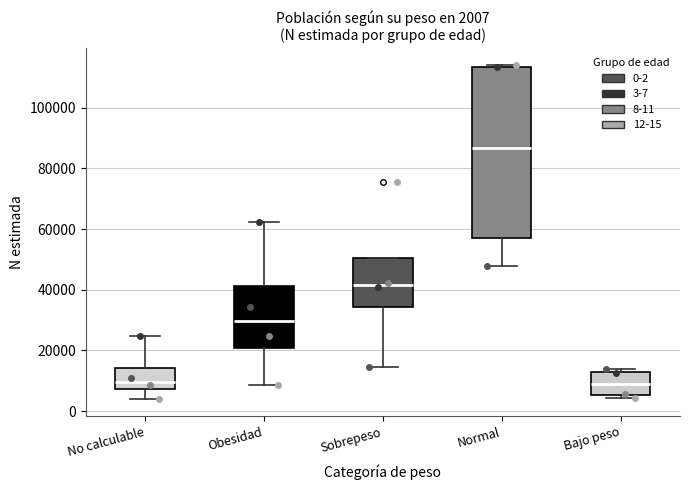

Comparing the boxes themselves (not the whiskers), which one is the tallest?

Normal